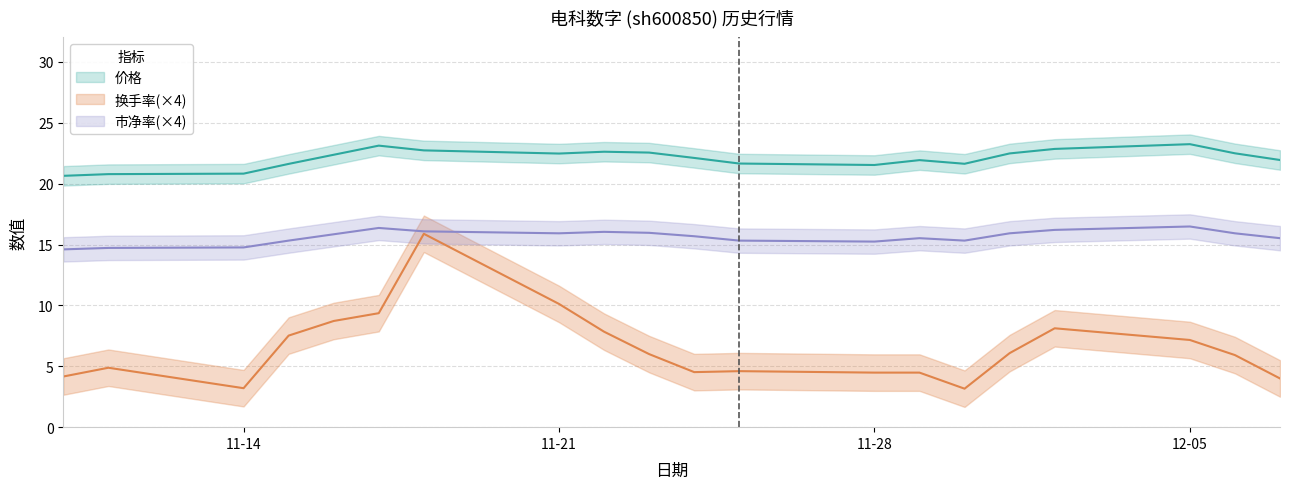

What is the label of the 13th point from the right?

11-21